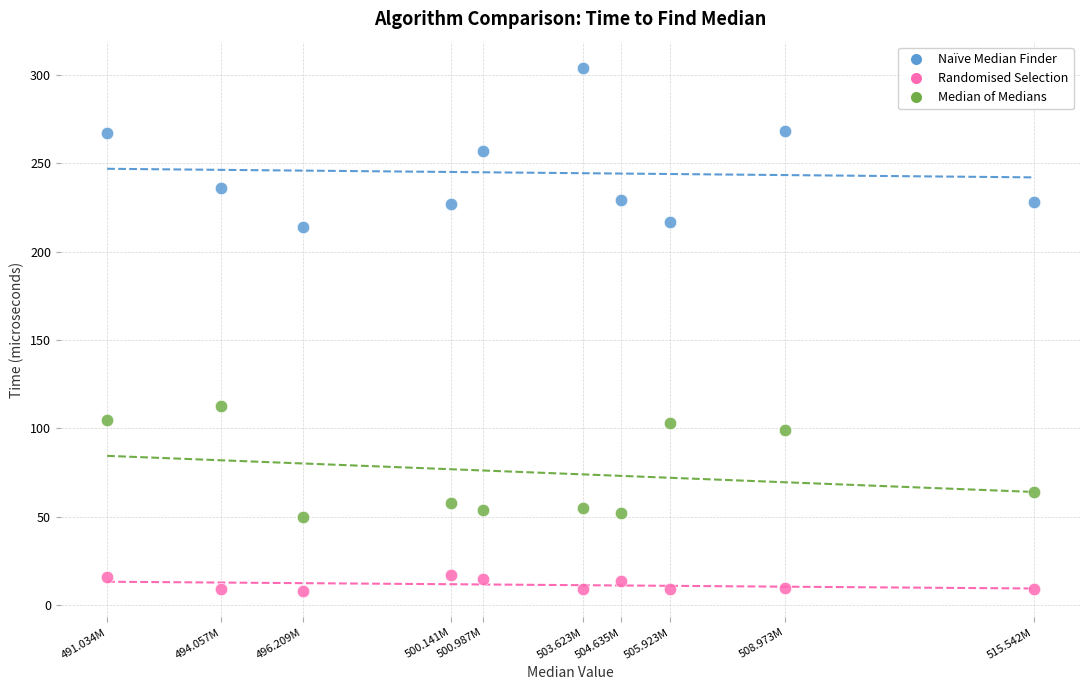

What are all the series names shown in the legend?

Naïve Median Finder, Randomised Selection, Median of Medians